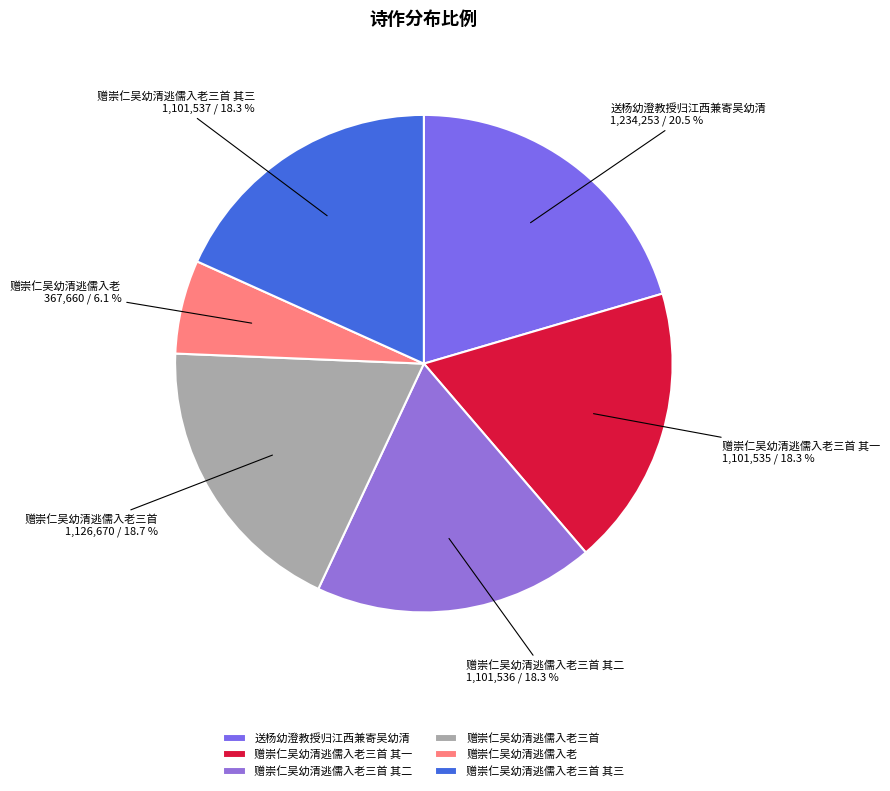

Approximately how many times larger is the value at 赠崇仁吴幼清逃儒入老三首 compared to 送杨幼澄教授归江西兼寄吴幼清?

0.9